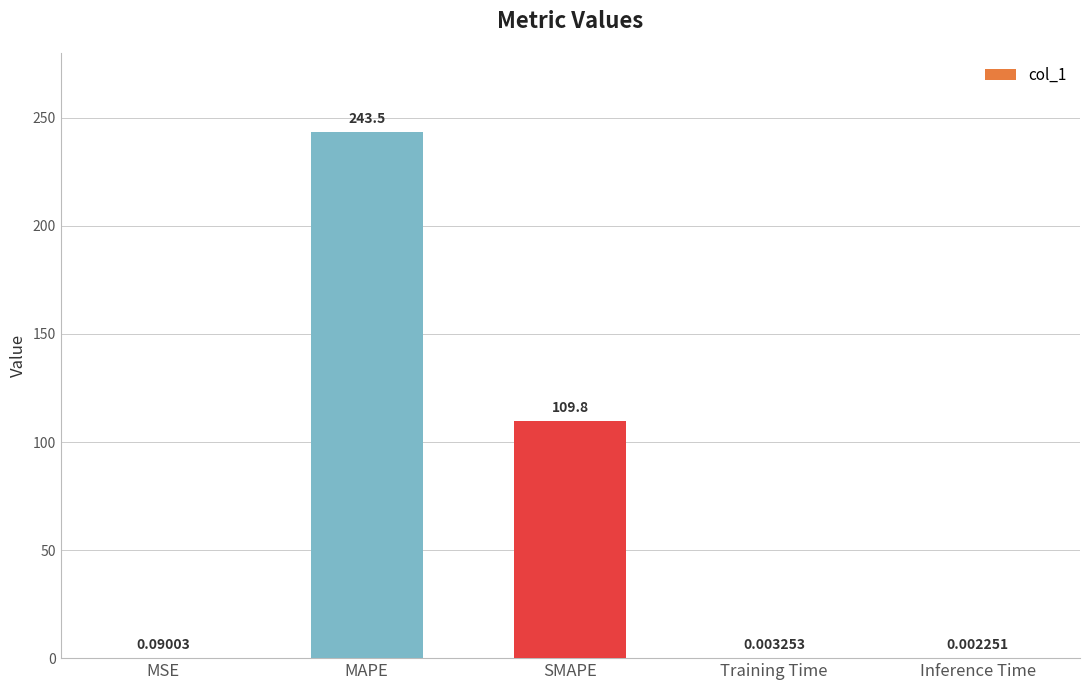

What is the sum of the values at MSE and SMAPE?

109.9